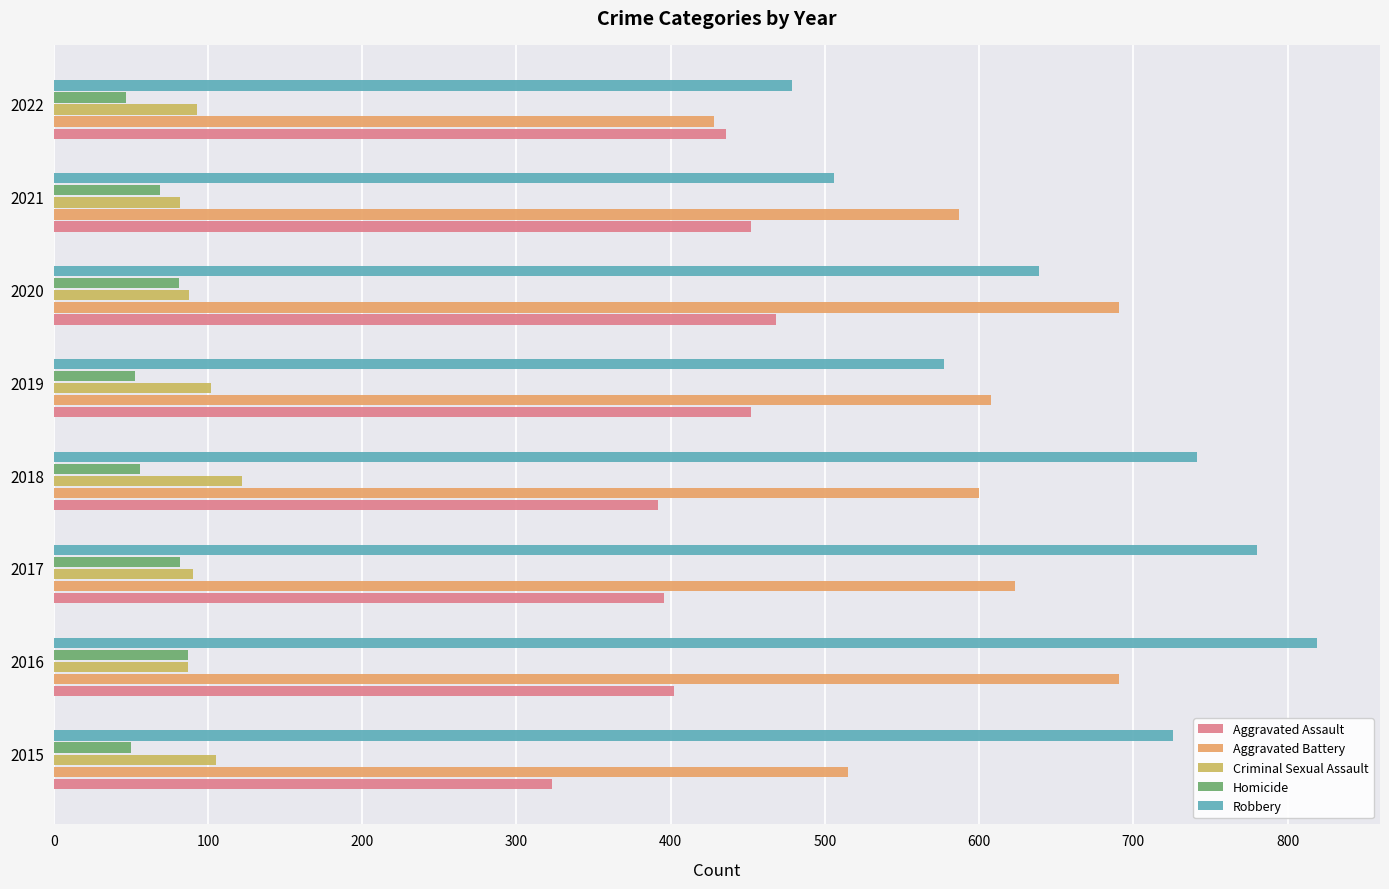

At 2018, list the series in order from smallest to largest.

Homicide, Criminal Sexual Assault, Aggravated Assault, Aggravated Battery, Robbery